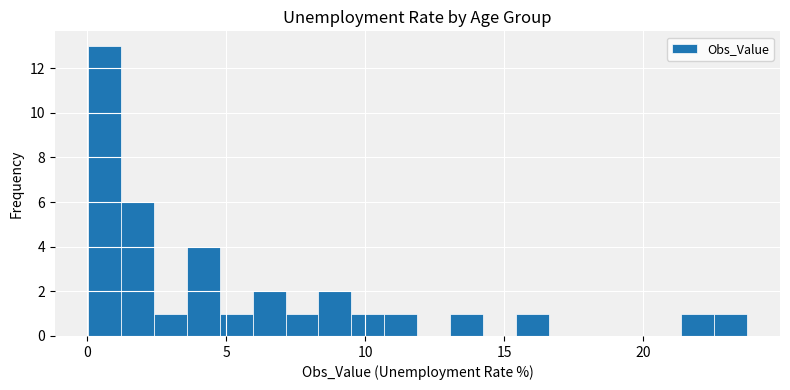

Around what value on the x-axis is the tallest bar? Give the approximate position of its centre, as read against the axis.

0.5